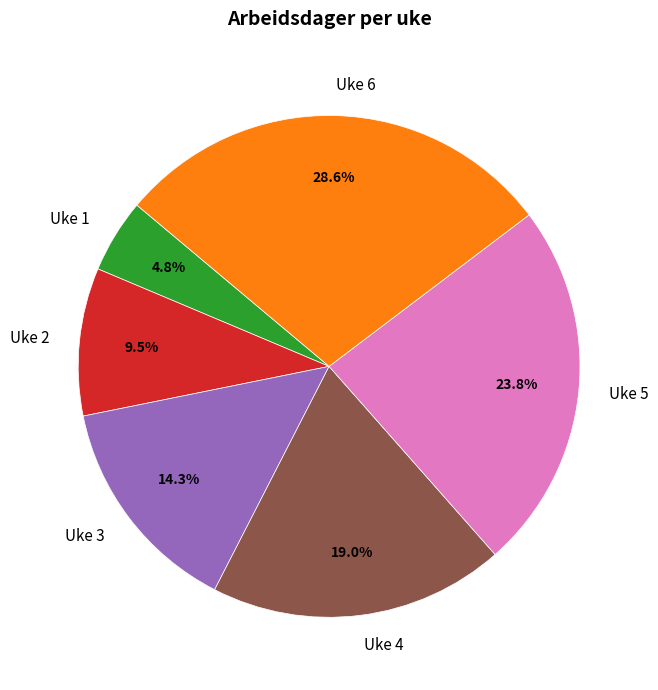

What percentage do Uke 3 and Uke 4 together represent?

33.3%